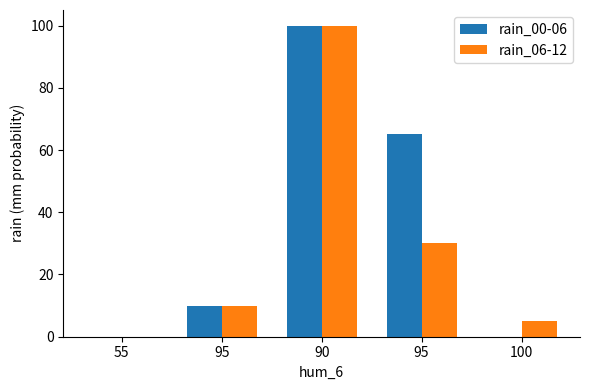

What value does the rain_06-12 series have at 95, to the nearest 50?

50